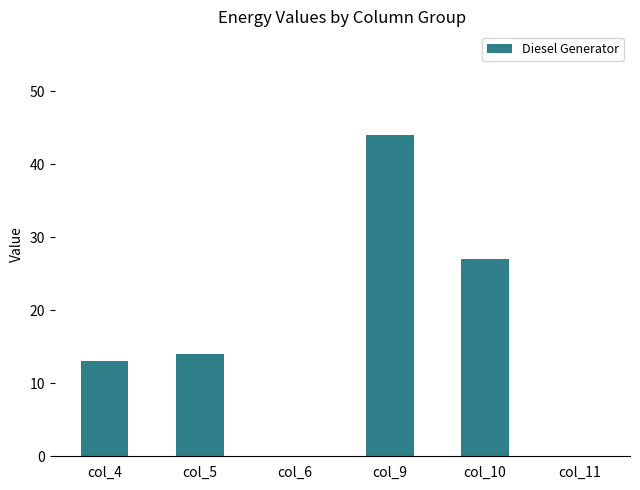

Reading right to left, list all the values displayed in this chart.

col_11=0	col_10=27	col_9=44	col_6=0	col_5=14	col_4=13